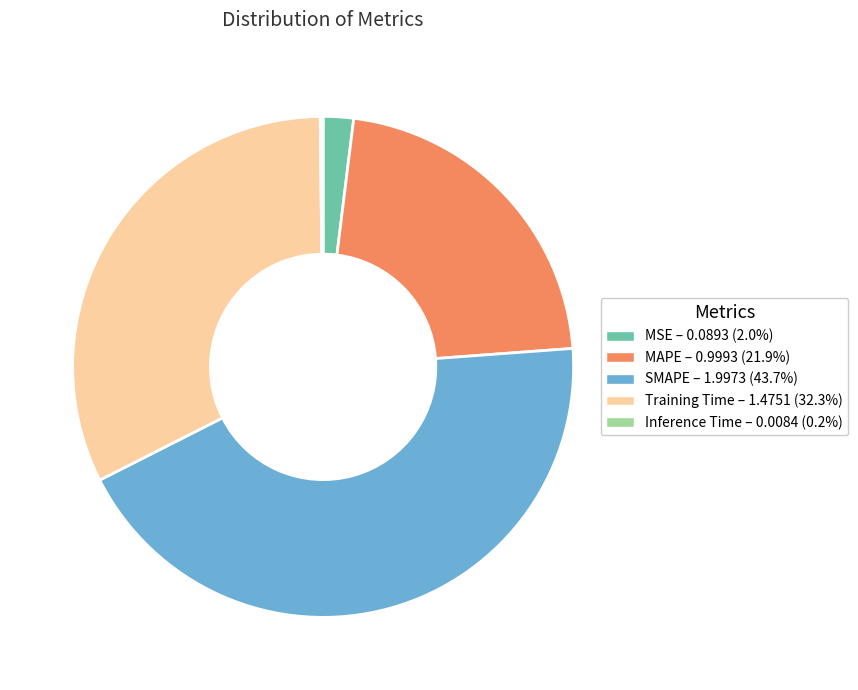

Does MAPE account for over 50% of the chart?

No